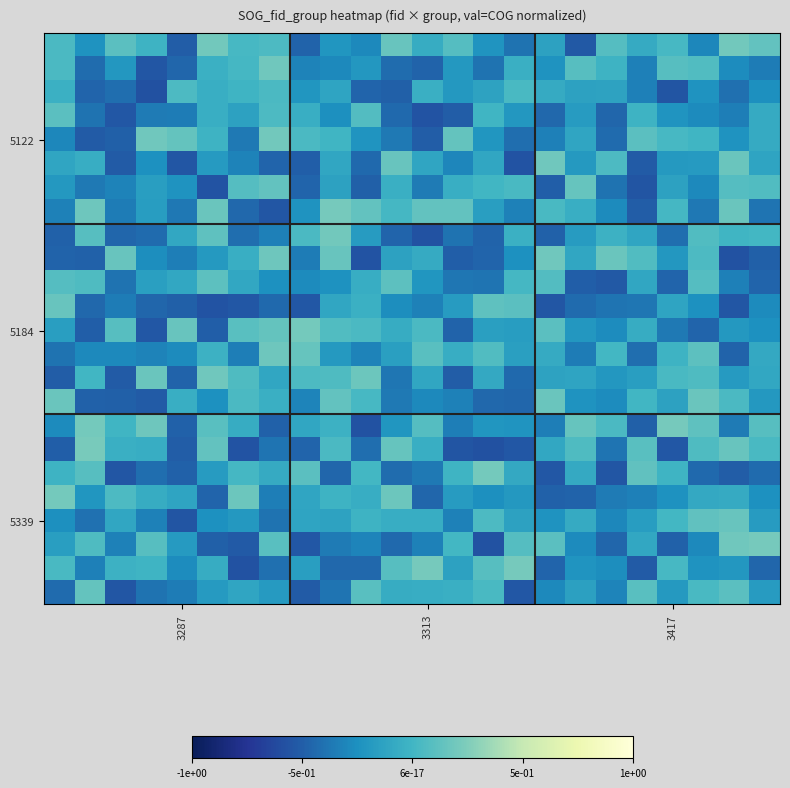

How many categories are shown in the chart?

24